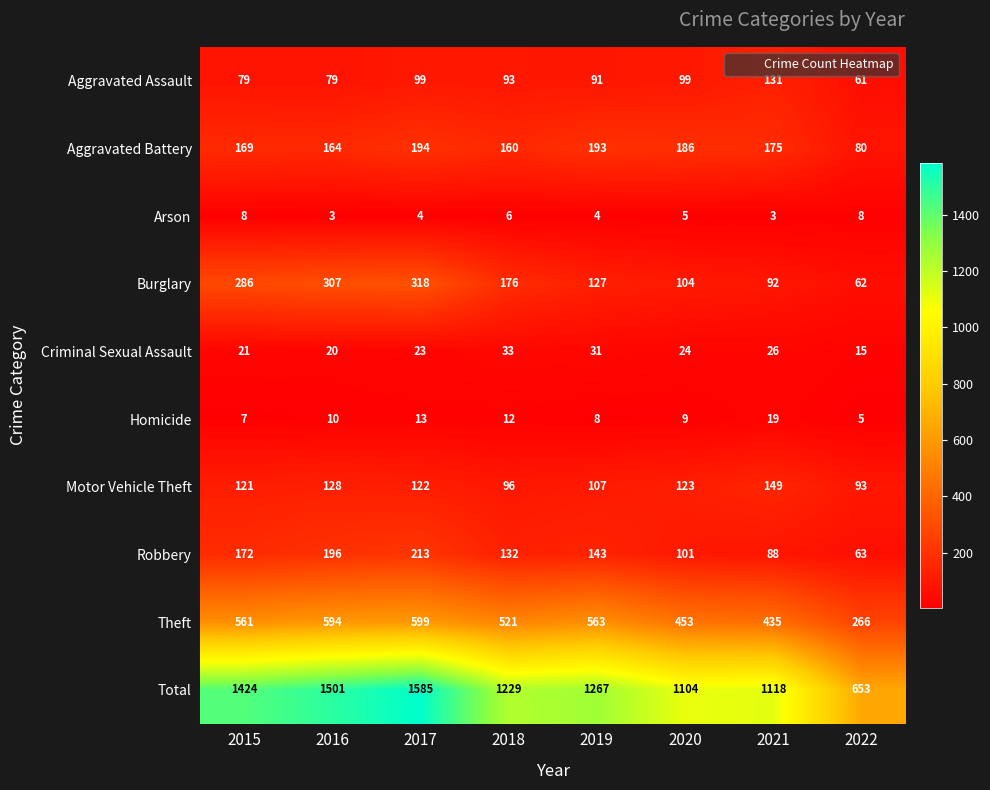

What is the maximum value shown in the chart?

1585